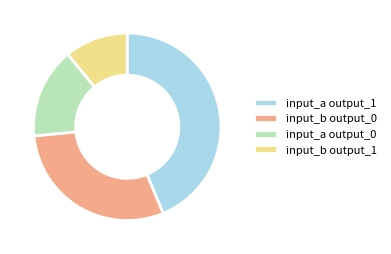

How many slices are in this pie chart?

4